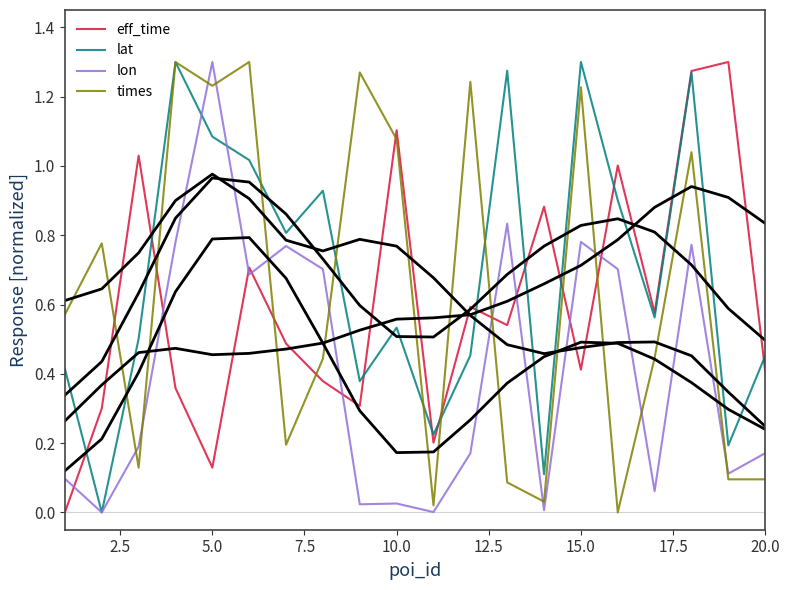

True or false: times and eff_time intersect in this chart.

True